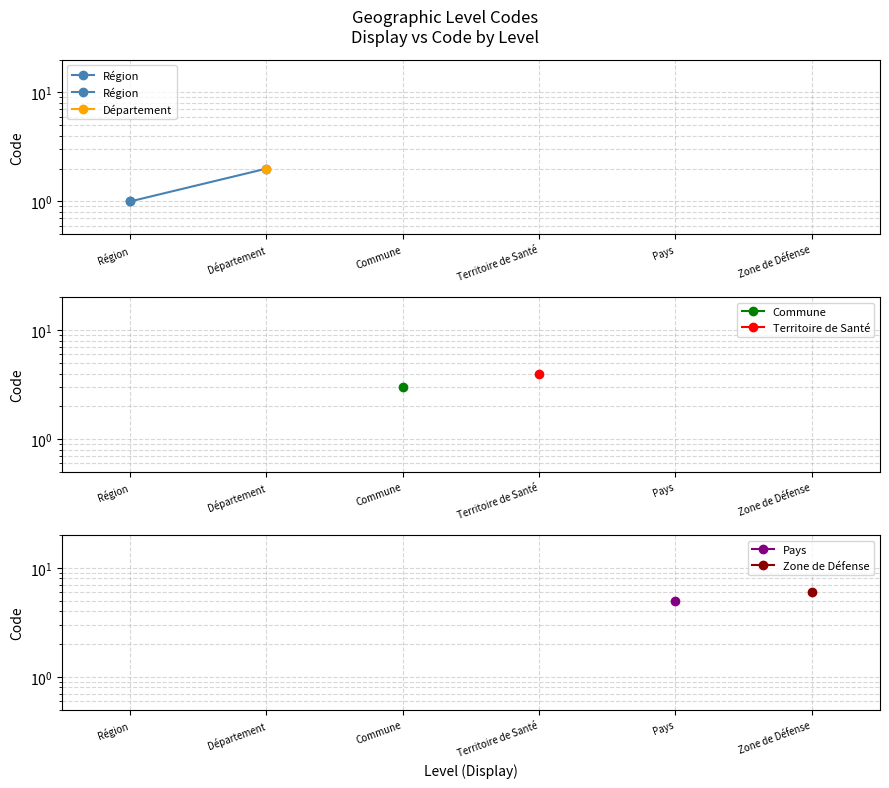

What is the difference between the values at Département and Région?

1